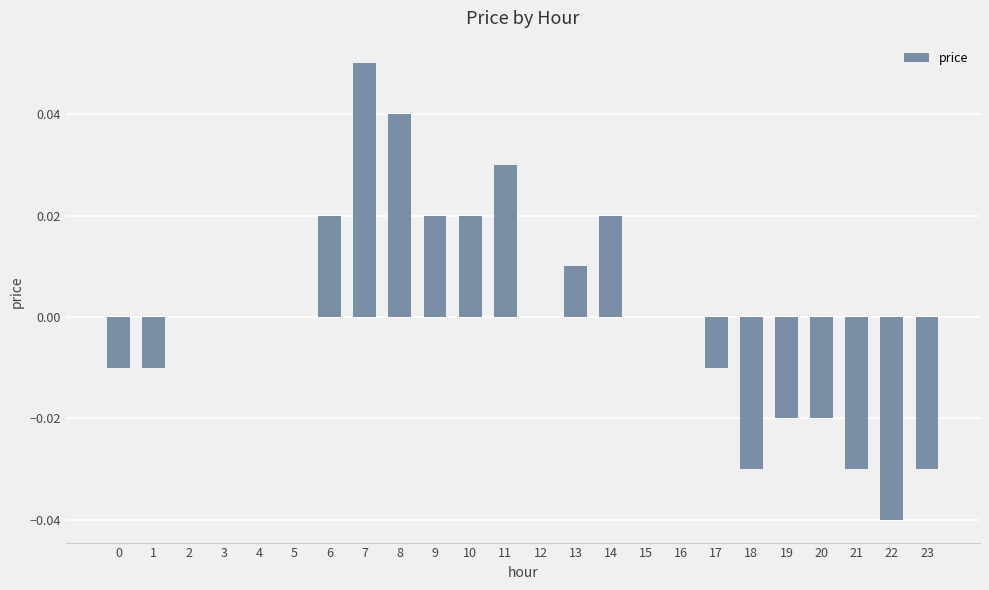

The chart shows a value of -0.0 at 22. True or false?

True